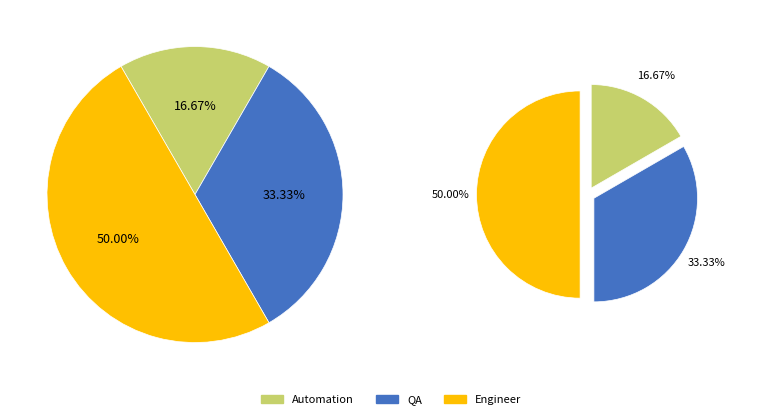

What is the change in value from Automation to QA?

+1